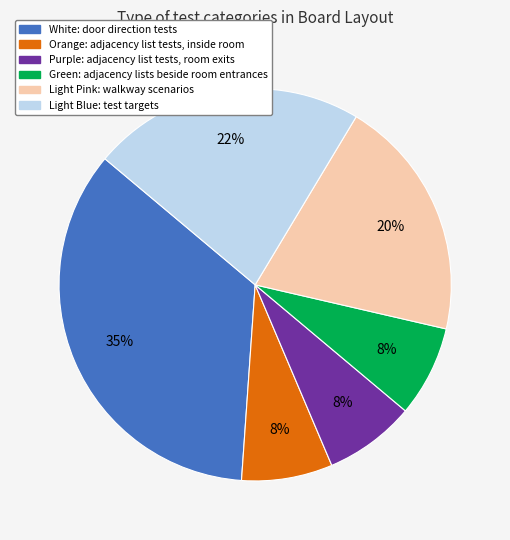

What is the largest slice in the pie chart?

White: door direction tests